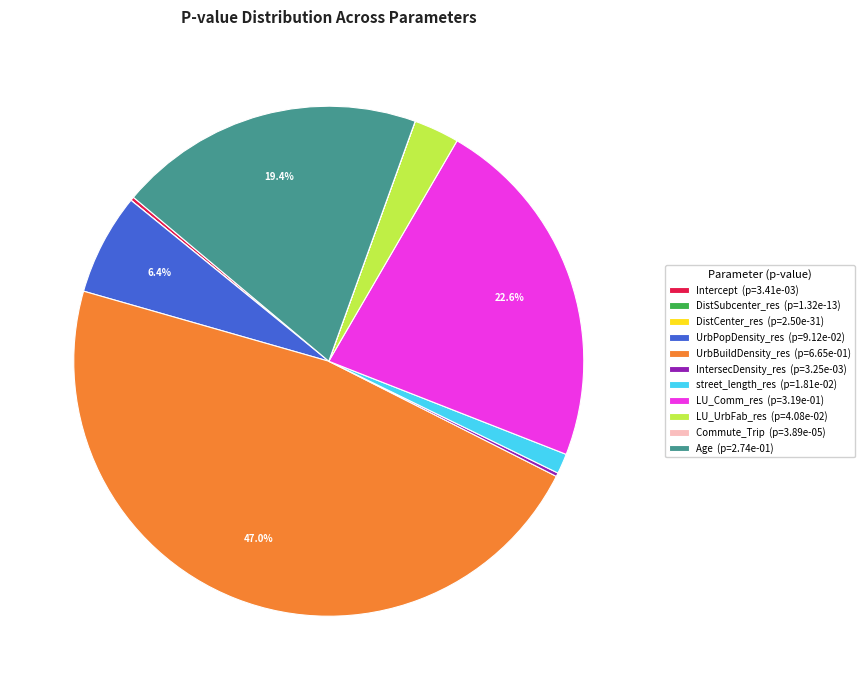

Which has a higher value, UrbBuildDensity_res or street_length_res?

UrbBuildDensity_res